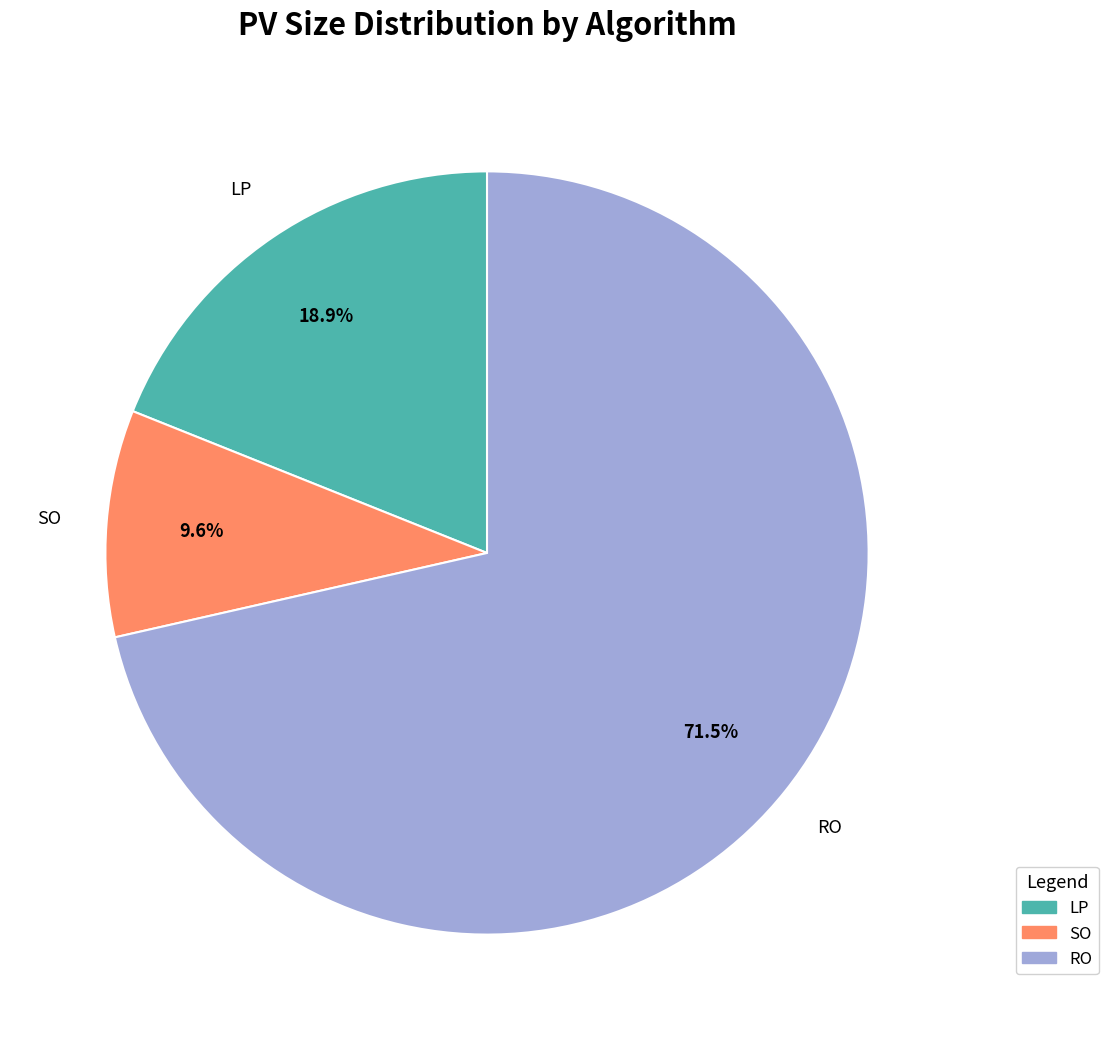

Rank the categories by value from lowest to highest.

SO, LP, RO